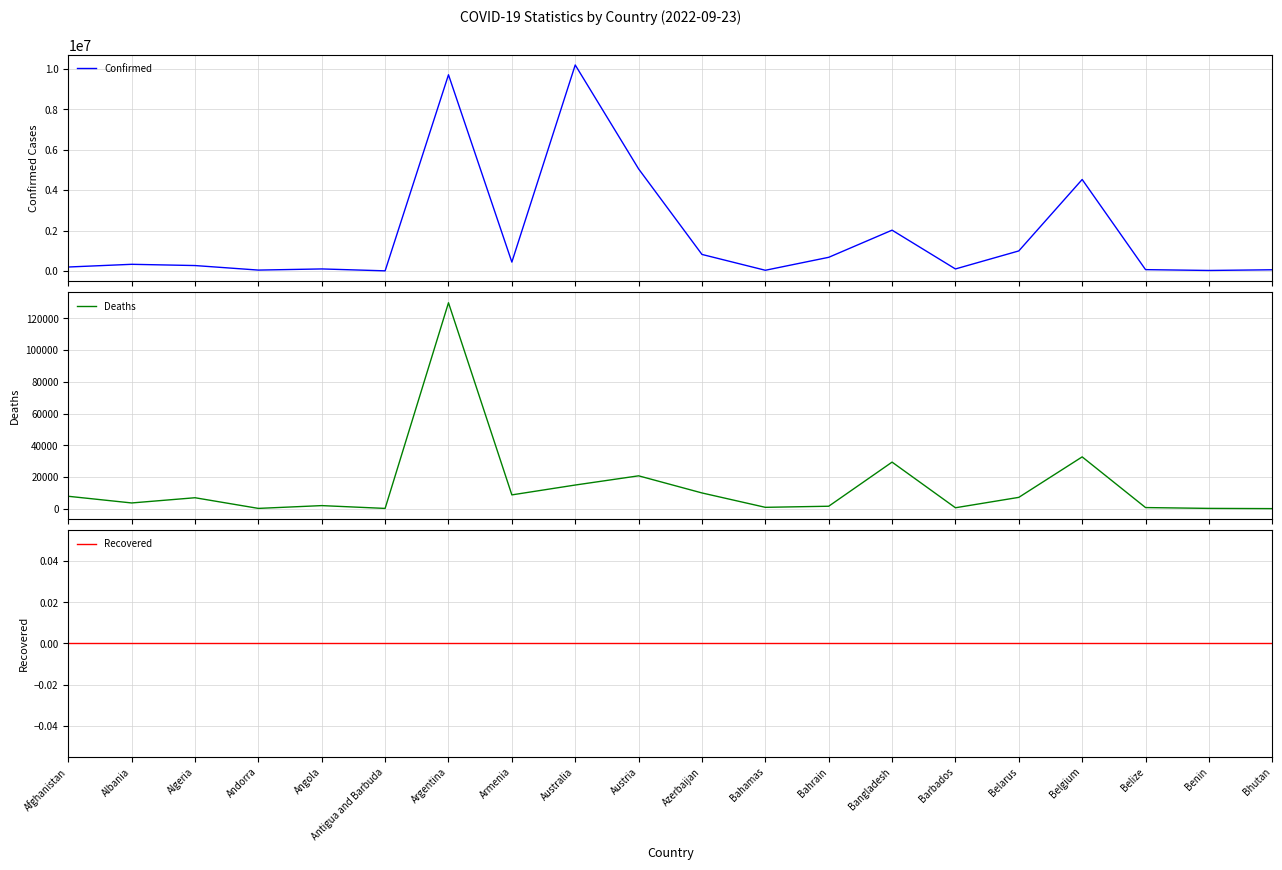

What are all the series names shown in the legend?

Confirmed, Deaths, Recovered